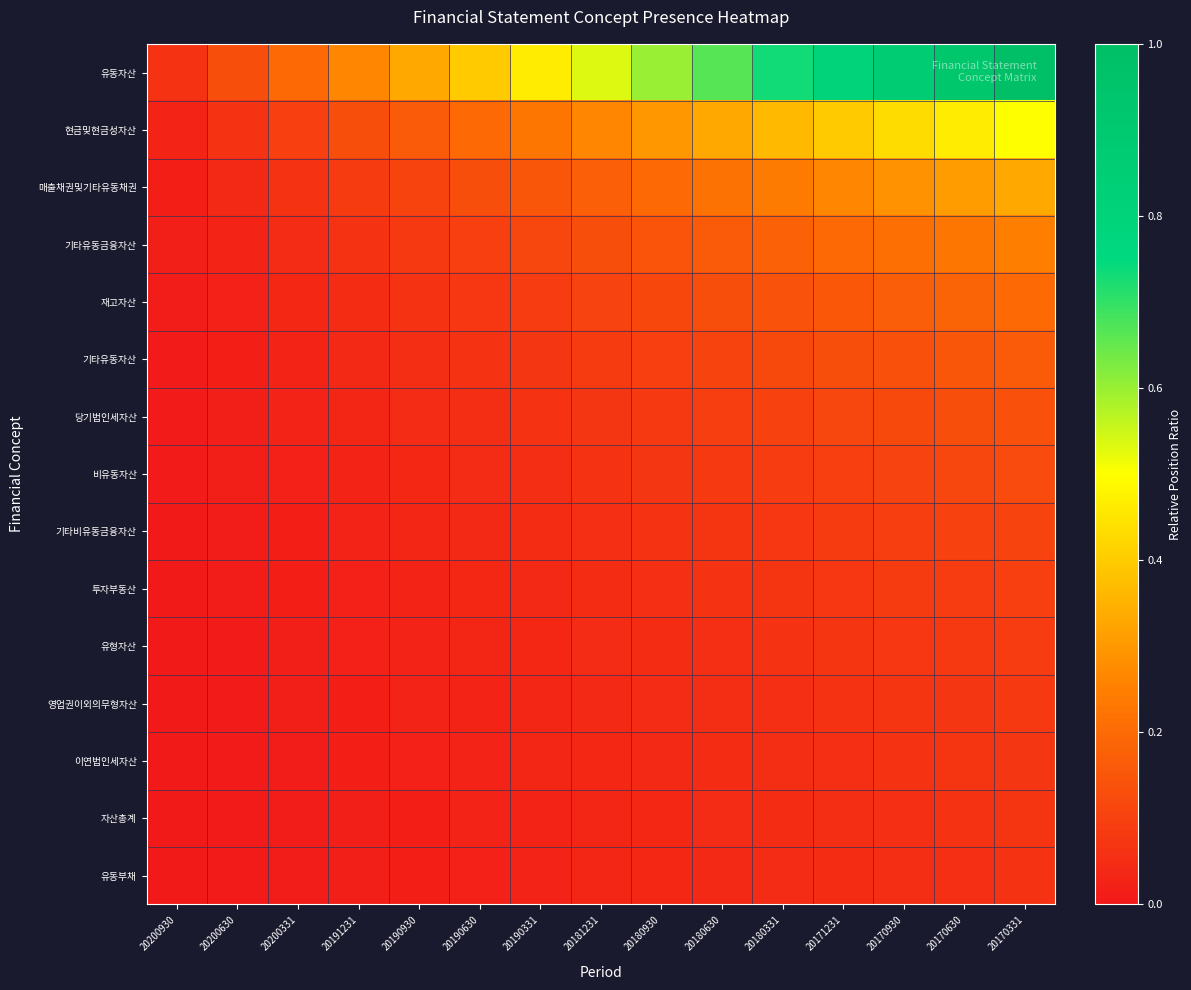

Between 20200630 and 20200331, which series saw the biggest shift?

유동자산